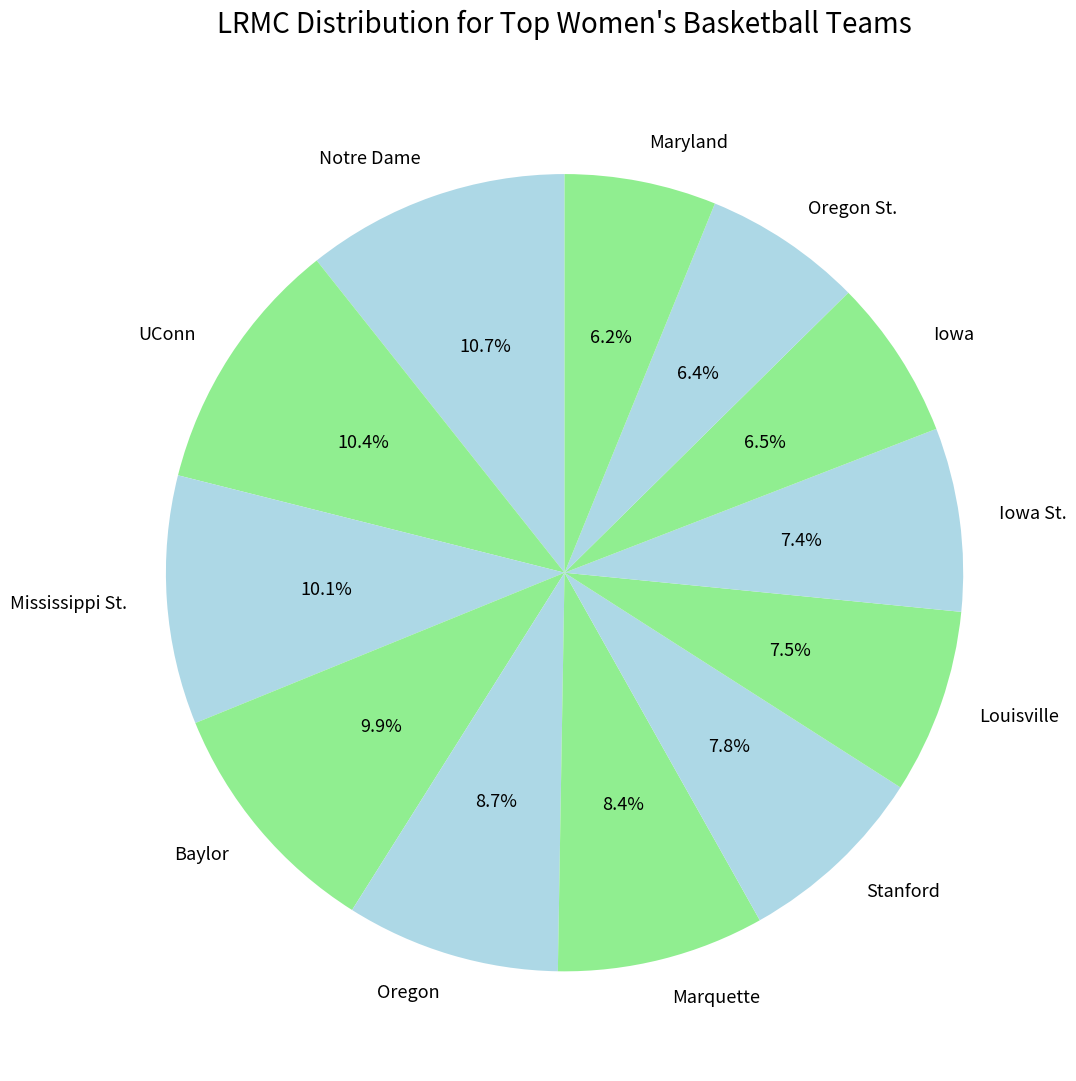

How many slices are in this pie chart?

12